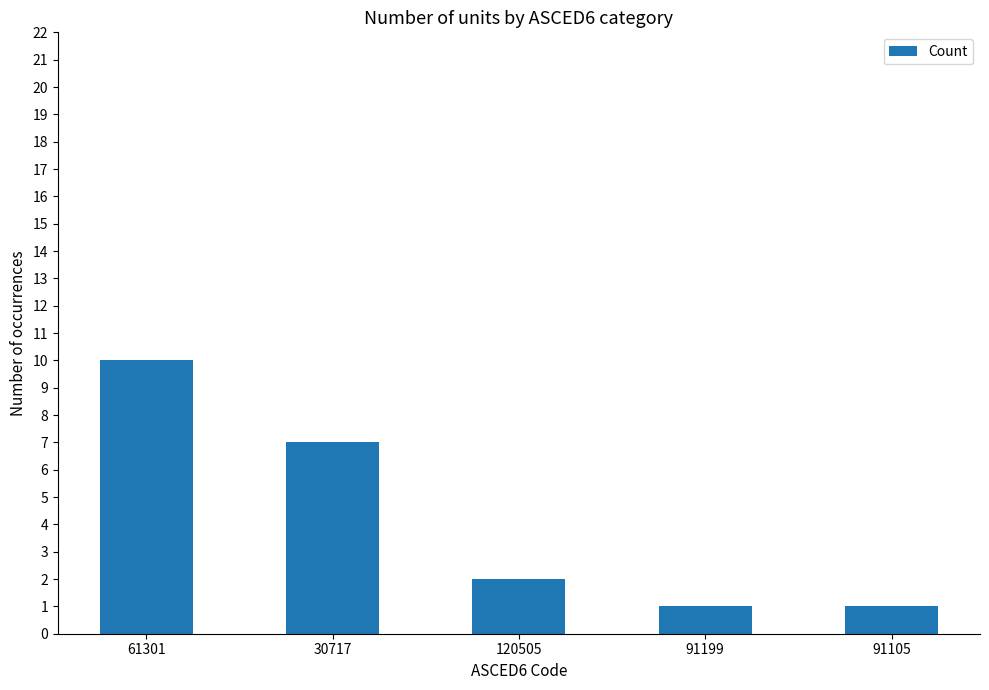

What is the greatest value displayed?

10